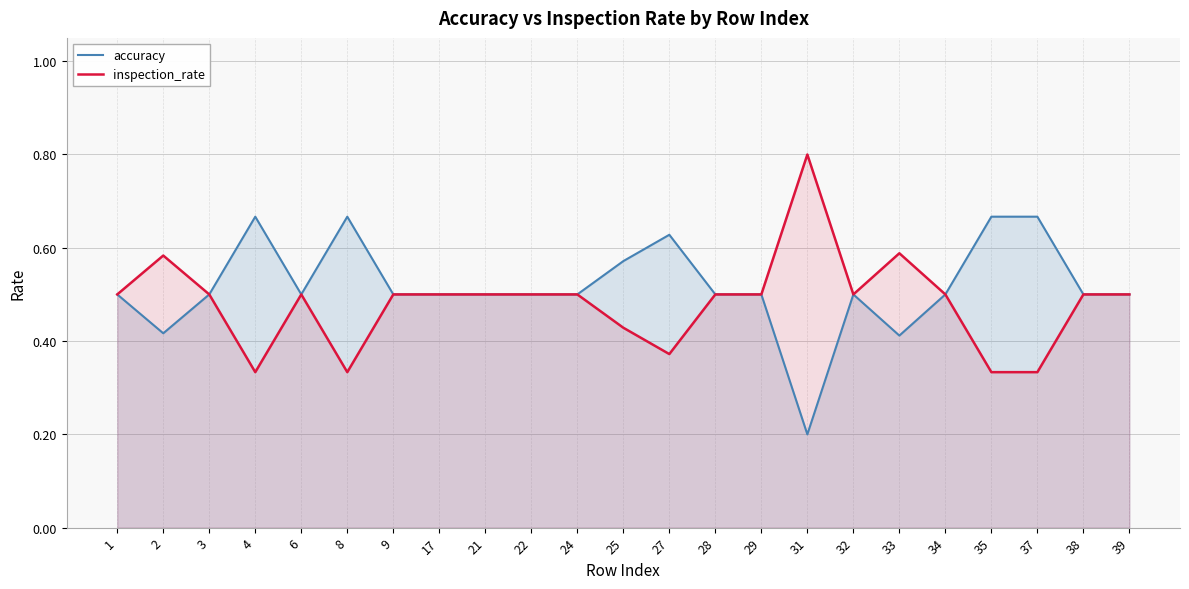

Read the inspection_rate value at 34.

0.5